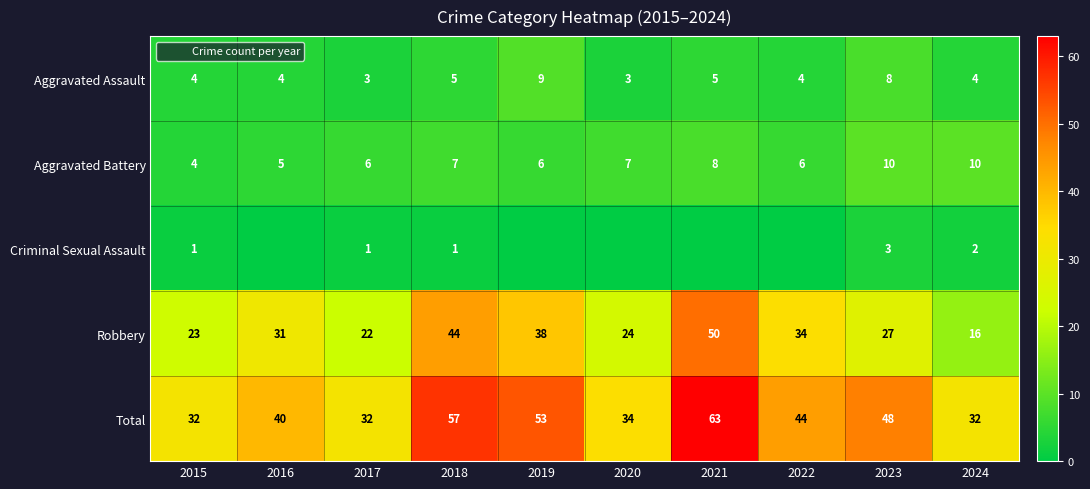

What is the total value across all series at 2023?

96